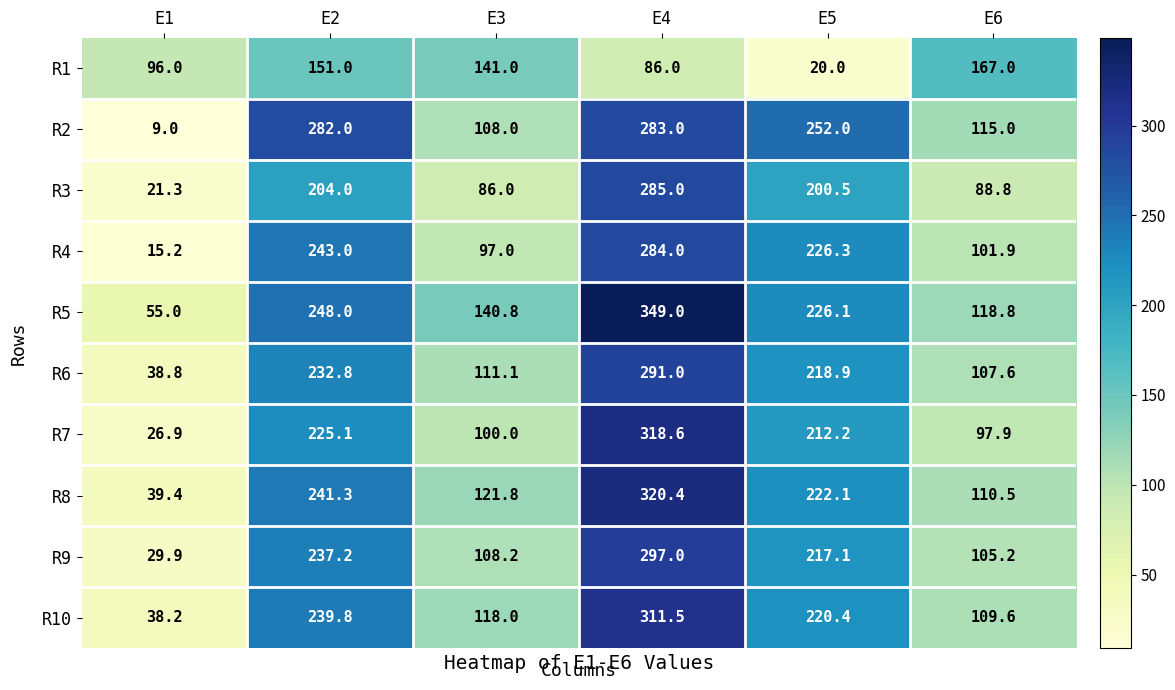

What is the greatest value displayed?

349.0